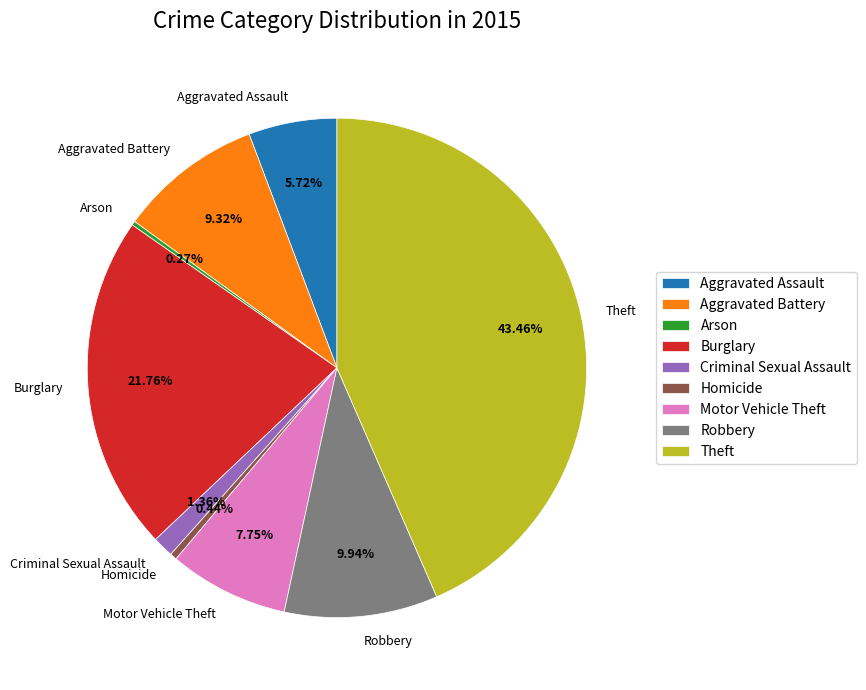

Approximately how many times larger is the value at Aggravated Assault compared to Burglary?

0.3